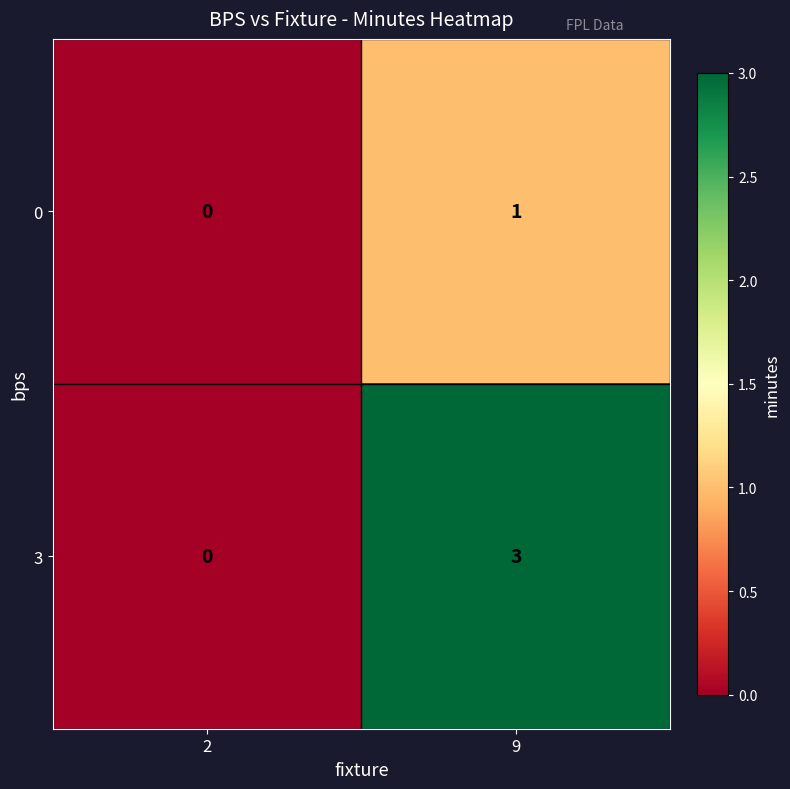

What is the total value across all series at 9?

4